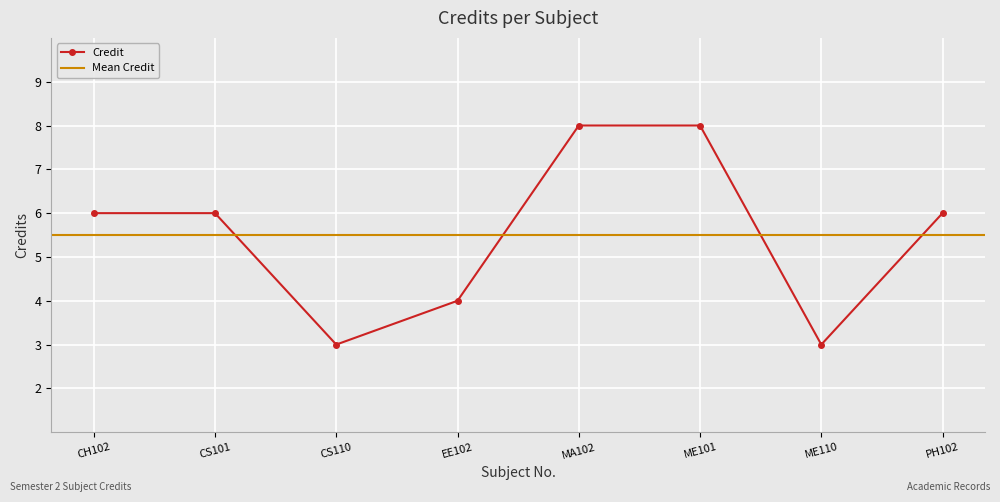

List the labels in order of value, largest first.

MA102, ME101, CH102, CS101, PH102, EE102, CS110, ME110